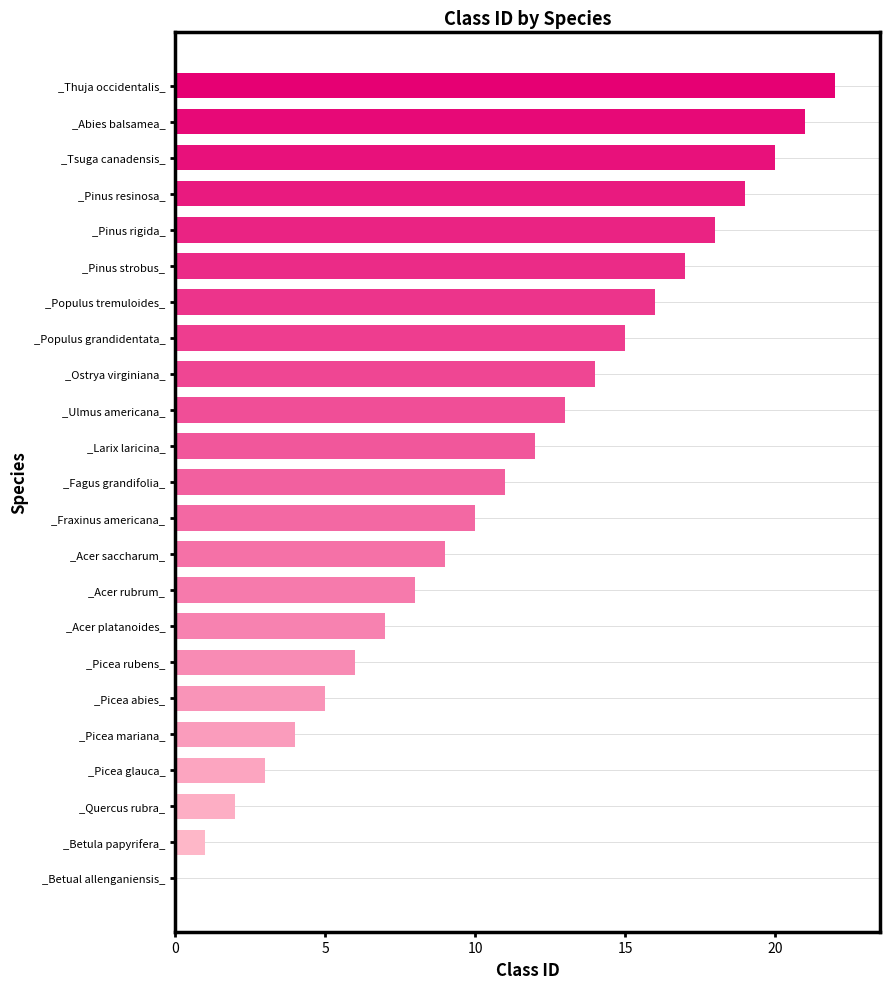

Are the bars horizontal?

Yes